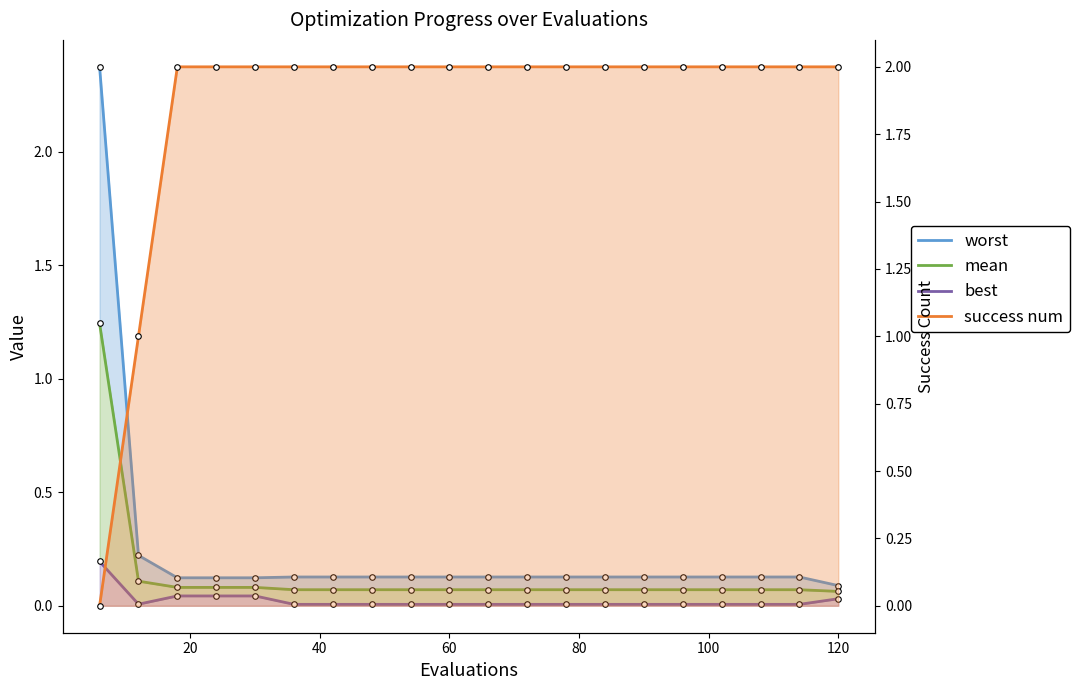

At how many categories does at least one series exceed 2?

1